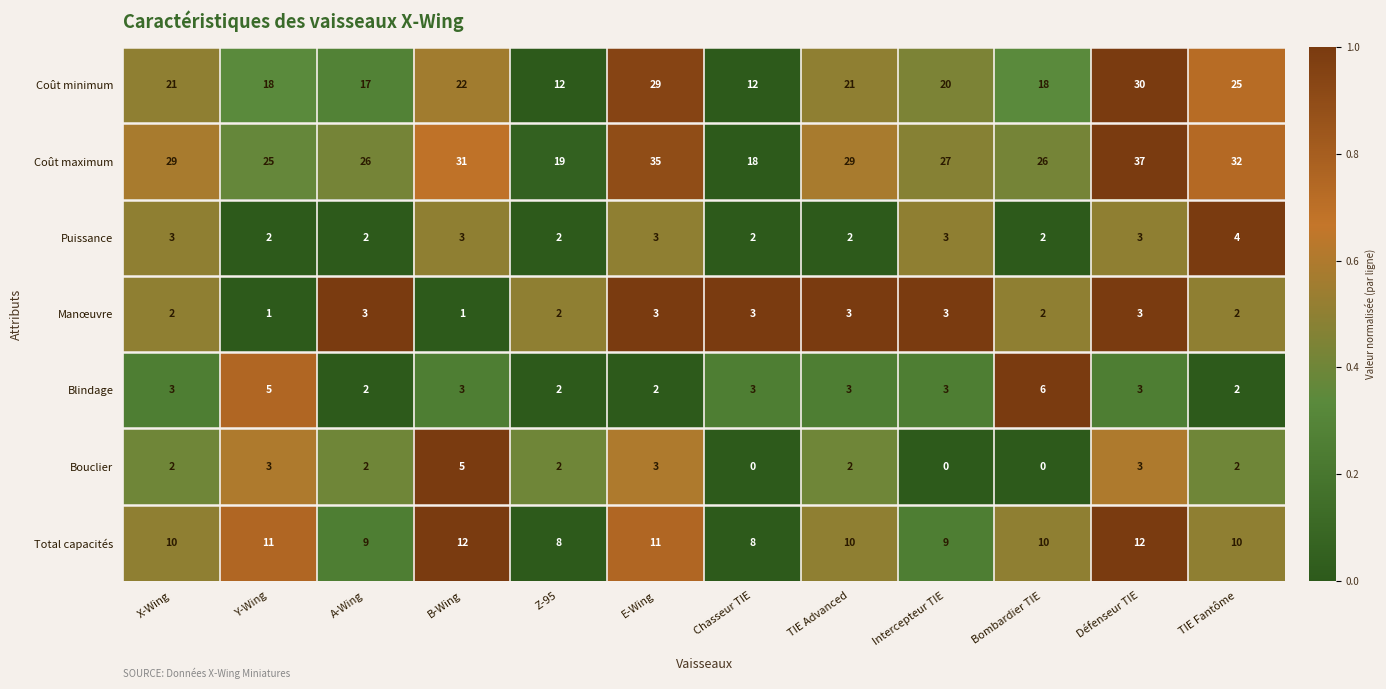

Rank the series by their maximum value, from highest to lowest.

Coût maximum, Coût minimum, Total capacités, Blindage, Bouclier, Puissance, Manœuvre